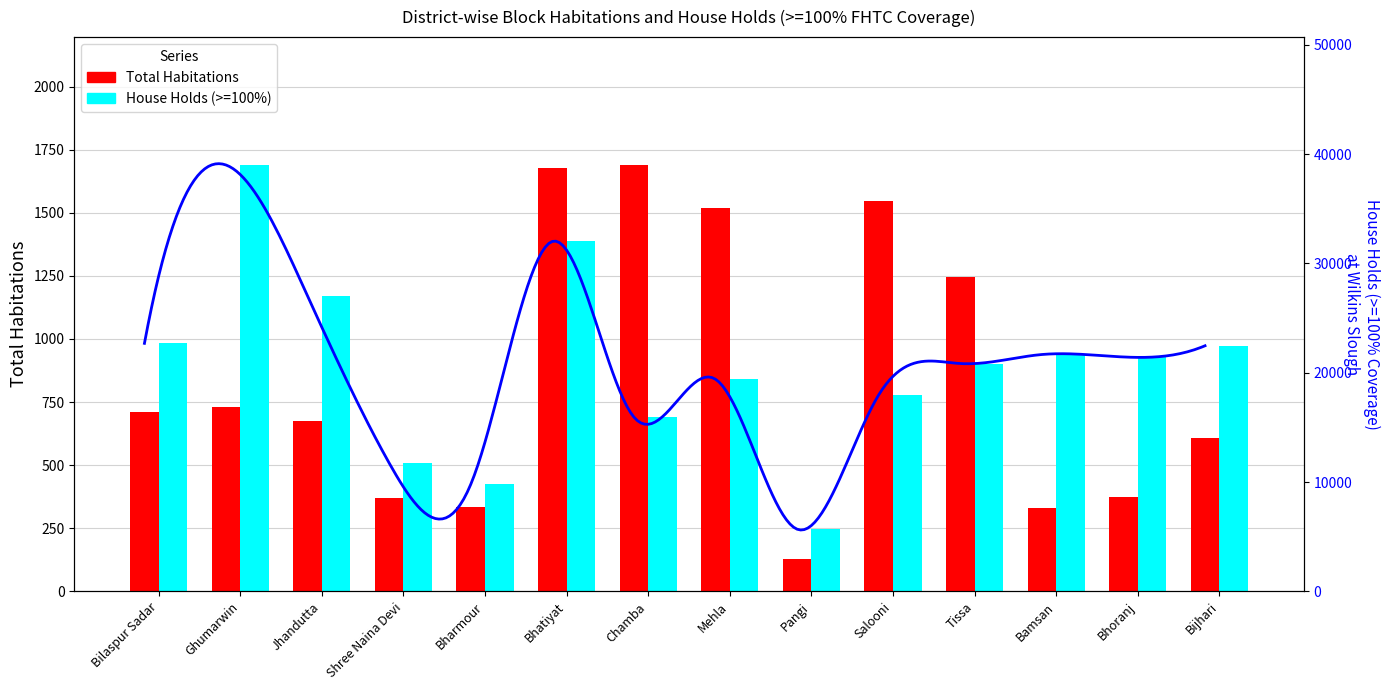

Is it true that House Holds (>=100%) equals 982.5 at Bilaspur Sadar?

True